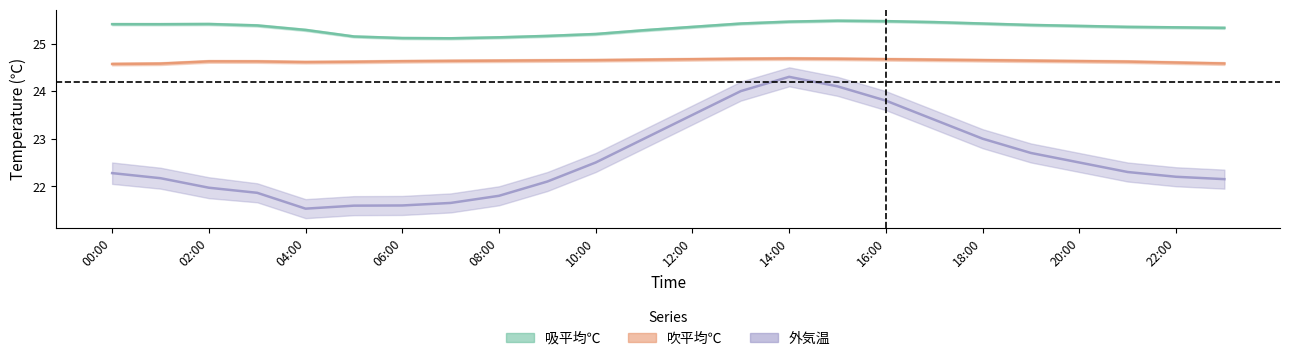

True or false: 吹平均℃ and 吸平均℃ cross at least once.

False